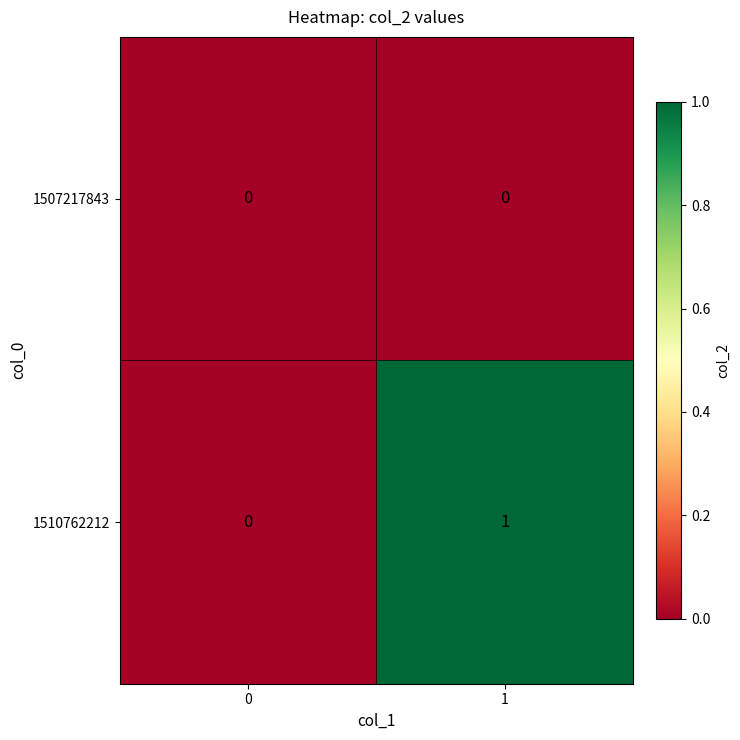

Reading left to right, extract all data points from this chart.

1507217843: 0=0	1=0
1510762212: 0=0	1=1